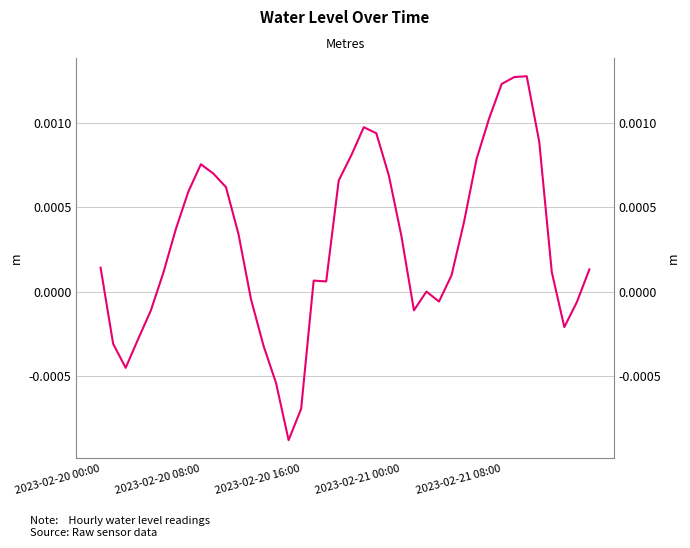

Count the number of data series in this chart.

1